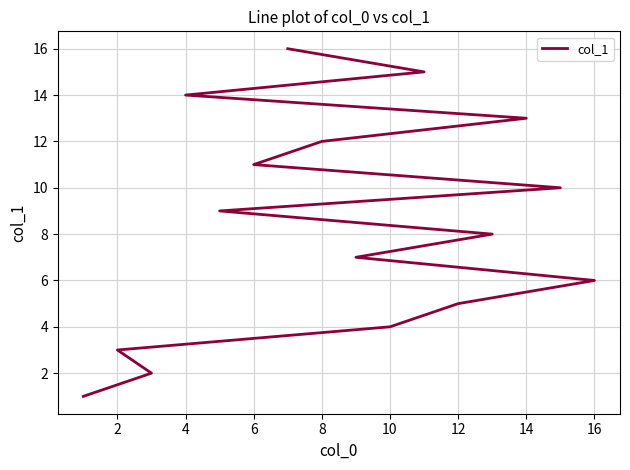

Between 10 and 16, which is larger?

16